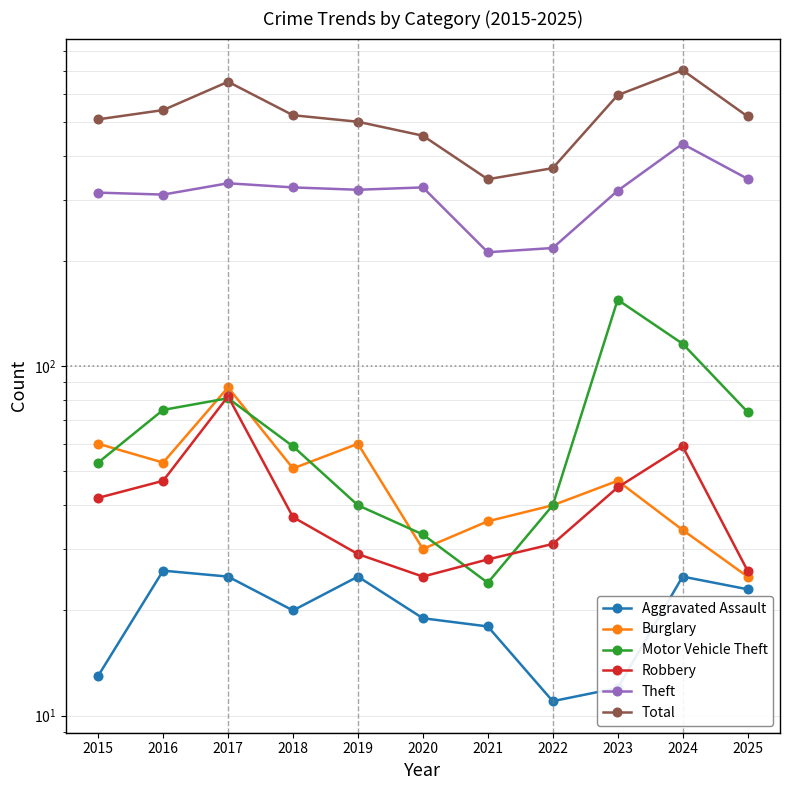

Reading left to right, extract all data points from this chart.

Aggravated Assault: 2015=13	2016=26	2017=25	2018=20	2019=25	2020=19	2021=18	2022=11	2023=12	2024=25	2025=23
Burglary: 2015=60	2016=53	2017=87	2018=51	2019=60	2020=30	2021=36	2022=40	2023=47	2024=34	2025=25
Motor Vehicle Theft: 2015=53	2016=75	2017=81	2018=59	2019=40	2020=33	2021=24	2022=40	2023=155	2024=116	2025=74
Robbery: 2015=42	2016=47	2017=82	2018=37	2019=29	2020=25	2021=28	2022=31	2023=45	2024=59	2025=26
Theft: 2015=314	2016=310	2017=334	2018=325	2019=320	2020=325	2021=212	2022=218	2023=318	2024=433	2025=344
Total: 2015=509	2016=541	2017=652	2018=523	2019=501	2020=457	2021=343	2022=369	2023=597	2024=704	2025=519